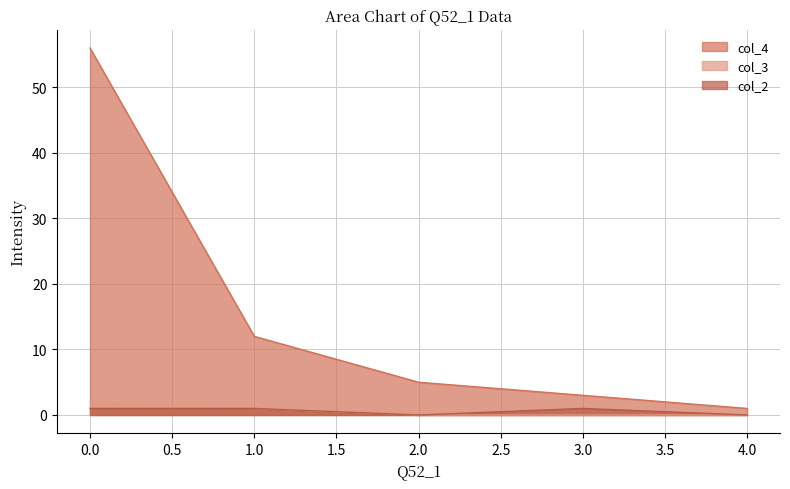

True or false: col_2 and col_3 intersect in this chart.

False